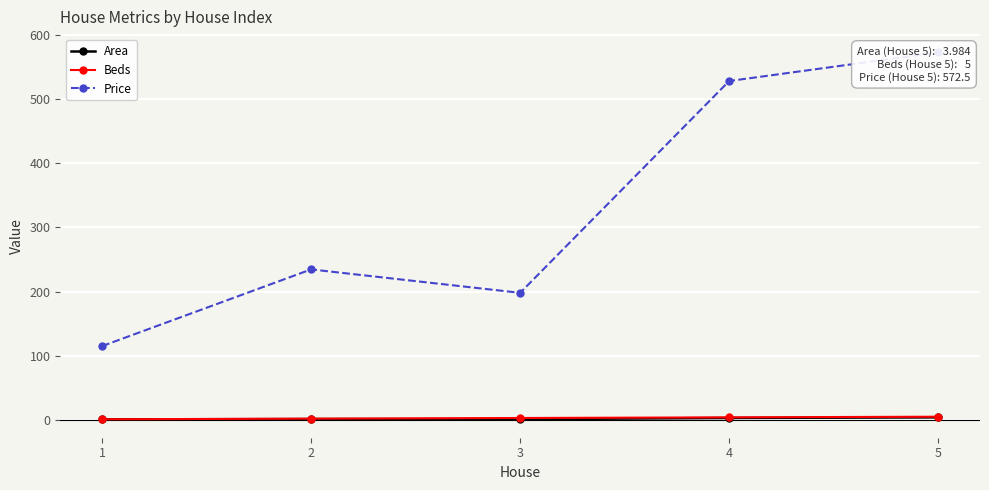

Is it true that Area equals 0.8 at 1?

True